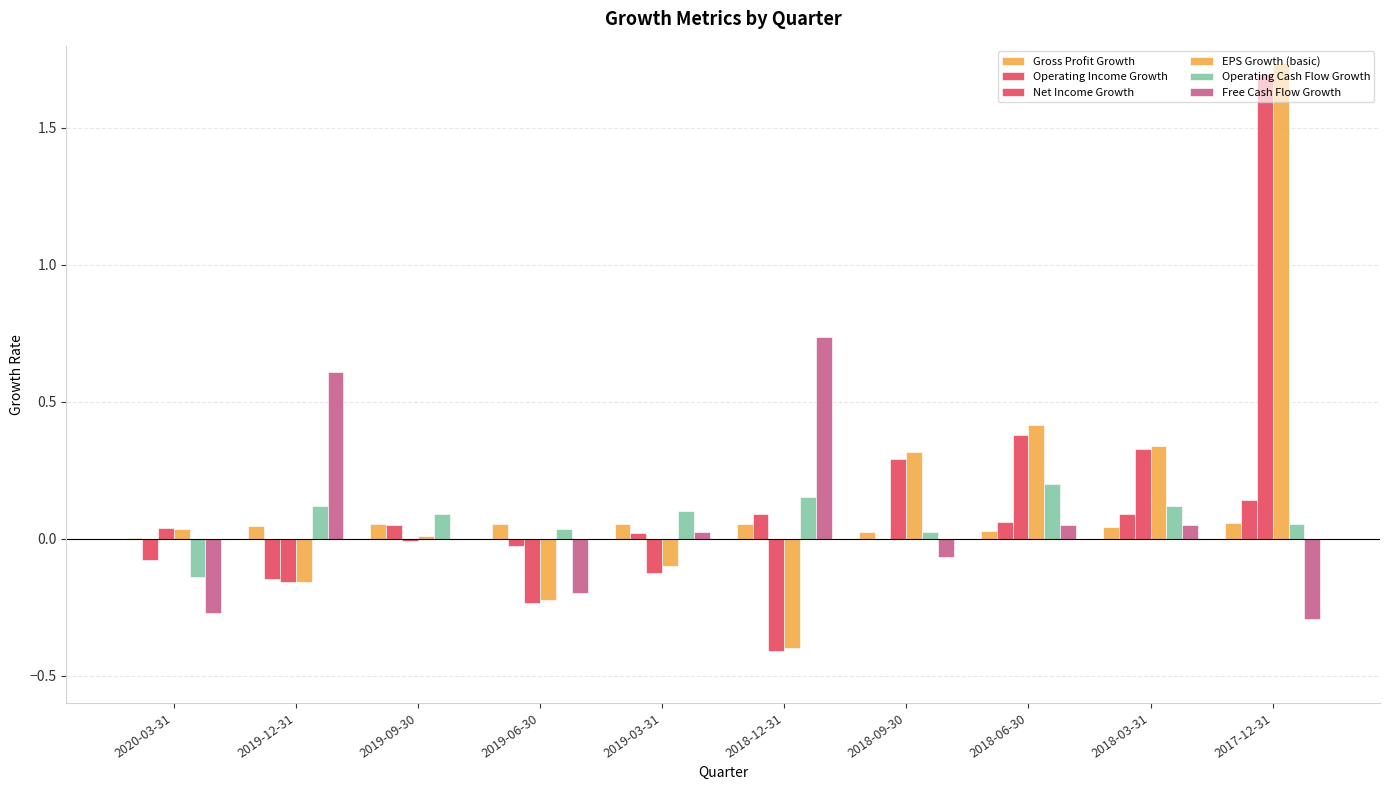

Reading left to right, transcribe all the data shown in this chart.

Gross Profit Growth: 2020-03-31=0.0	2019-12-31=0.0	2019-09-30=0.1	2019-06-30=0.1	2019-03-31=0.1	2018-12-31=0.1	2018-09-30=0.0	2018-06-30=0.0	2018-03-31=0.0	2017-12-31=0.1
Operating Income Growth: 2020-03-31=-0.1	2019-12-31=-0.1	2019-09-30=0.1	2019-06-30=-0.0	2019-03-31=0.0	2018-12-31=0.1	2018-09-30=-0.0	2018-06-30=0.1	2018-03-31=0.1	2017-12-31=0.1
Net Income Growth: 2020-03-31=0.0	2019-12-31=-0.2	2019-09-30=-0.0	2019-06-30=-0.2	2019-03-31=-0.1	2018-12-31=-0.4	2018-09-30=0.3	2018-06-30=0.4	2018-03-31=0.3	2017-12-31=1.7
EPS Growth (basic): 2020-03-31=0.0	2019-12-31=-0.2	2019-09-30=0.0	2019-06-30=-0.2	2019-03-31=-0.1	2018-12-31=-0.4	2018-09-30=0.3	2018-06-30=0.4	2018-03-31=0.3	2017-12-31=1.7
Operating Cash Flow Growth: 2020-03-31=-0.1	2019-12-31=0.1	2019-09-30=0.1	2019-06-30=0.0	2019-03-31=0.1	2018-12-31=0.2	2018-09-30=0.0	2018-06-30=0.2	2018-03-31=0.1	2017-12-31=0.1
Free Cash Flow Growth: 2020-03-31=-0.3	2019-12-31=0.6	2019-09-30=-0.0	2019-06-30=-0.2	2019-03-31=0.0	2018-12-31=0.7	2018-09-30=-0.1	2018-06-30=0.0	2018-03-31=0.0	2017-12-31=-0.3